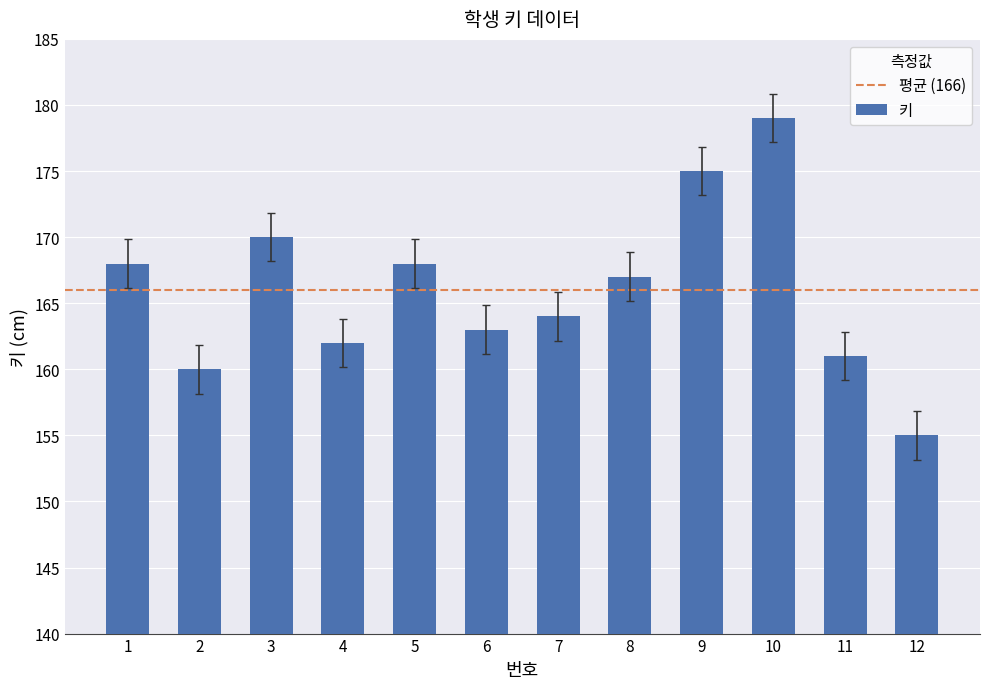

Which category has the highest value across all series?

10